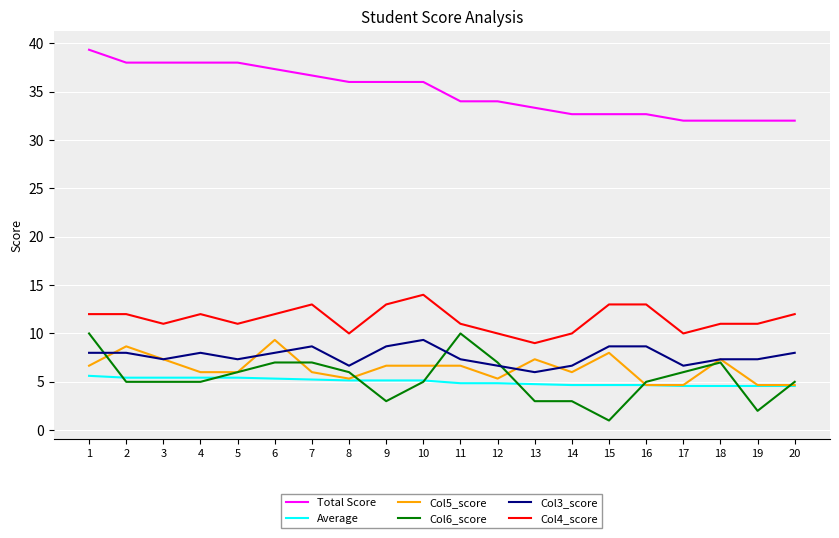

What is the difference between the Col4_score values at 7 and 6?

1.0